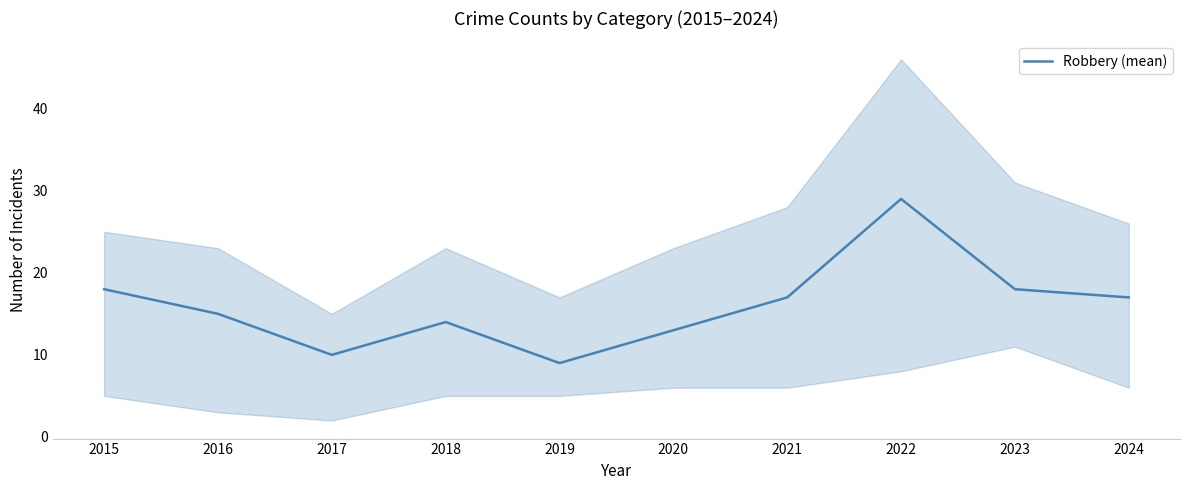

What is the difference between the values at 2019 and 2020?

4